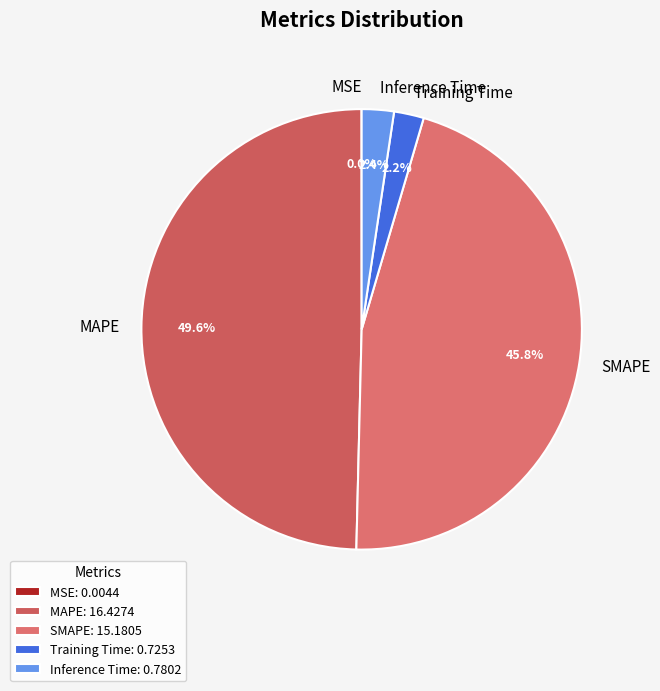

How much of the chart is everything except Inference Time?

97.6%